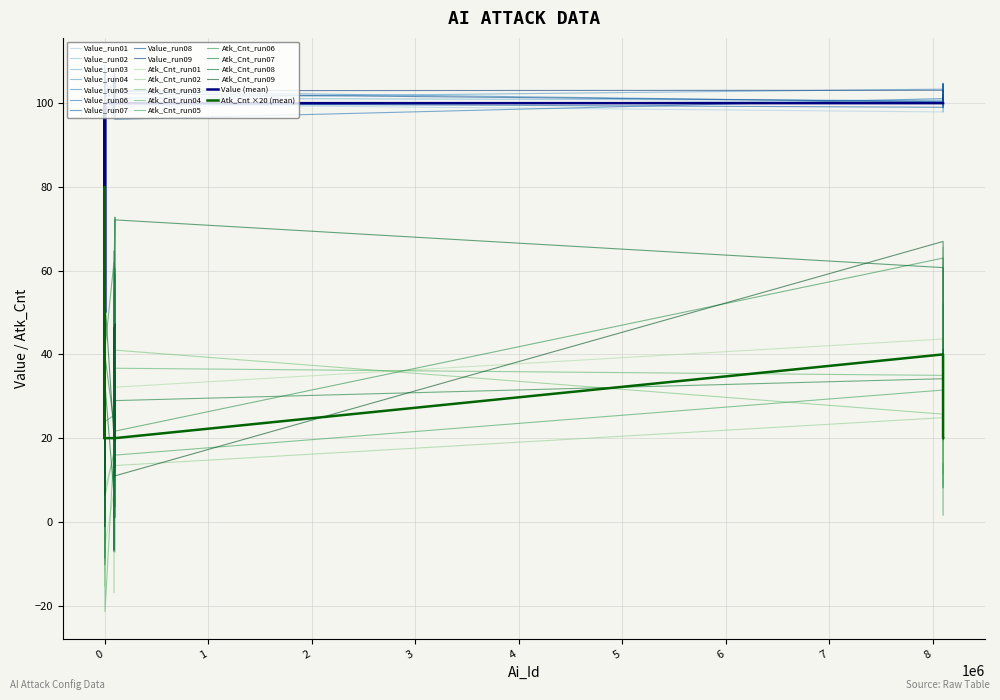

Reading left to right, extract all data points from this chart.

Value: 100	100	100	100	100	100	100	100	100	100	100	100	100	100	100	50	100	100	100	100	100	100	50	100	100	100	100	100	100	100	100	100	100	100	100	100	100	100	100	100
Atk_Cnt: 20	60	20	20	40	20	20	20	80	20	40	20	20	20	20	20	20	20	20	20	20	20	20	20	20	20	20	20	20	20	20	20	20	20	20	20	20	40	20	20